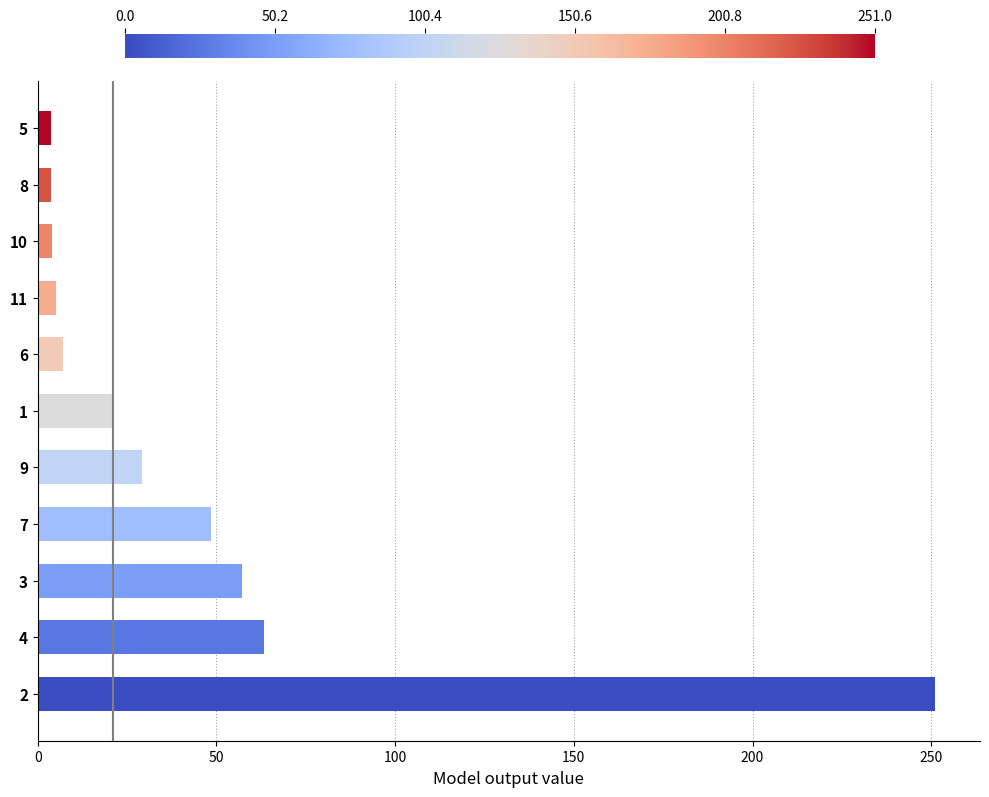

Is it true that the value at 1 is 37.0?

False